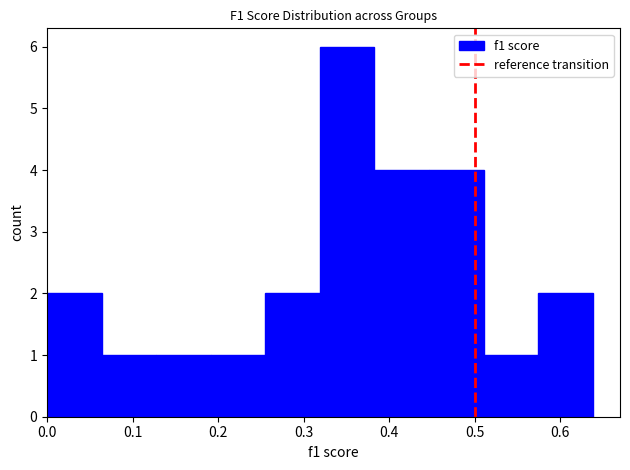

Reading left to right, transcribe this chart: for each bar, give the range it covers on the x-axis and its height. Neither the bar edges nor the heights are printed on the chart, so give them approximately, as read against the axes.

0.00 to 0.06: 2
0.06 to 0.13: 1
0.13 to 0.19: 1
0.19 to 0.26: 1
0.26 to 0.32: 2
0.32 to 0.38: 6
0.38 to 0.45: 4
0.45 to 0.51: 4
0.51 to 0.57: 1
0.57 to 0.64: 2